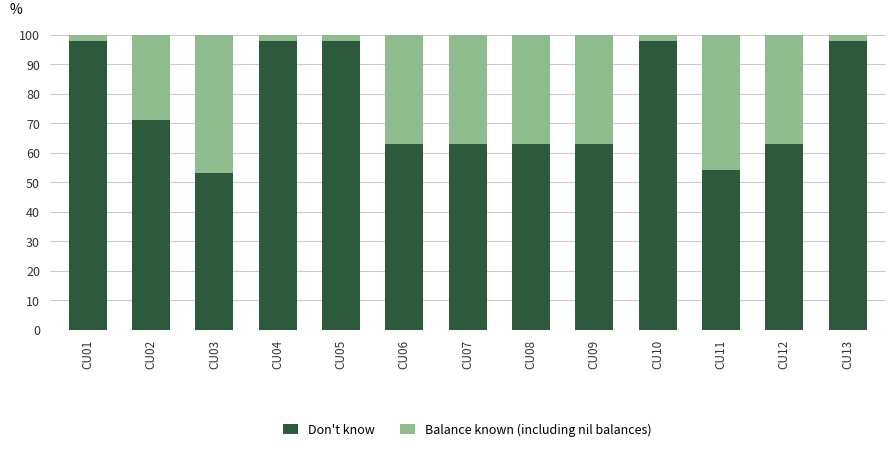

The Don't know series shows 88 at CU03. True or false?

False